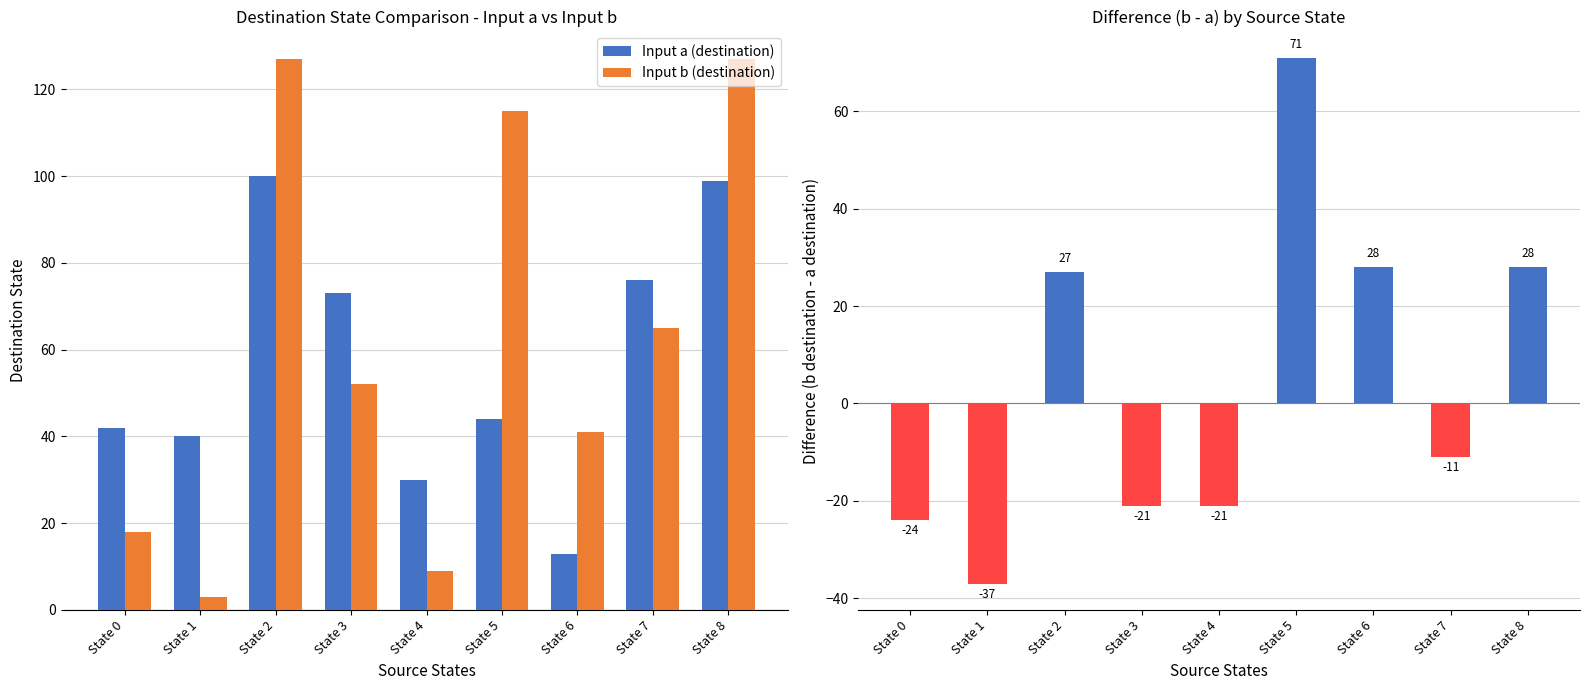

What is the smallest value displayed?

-37